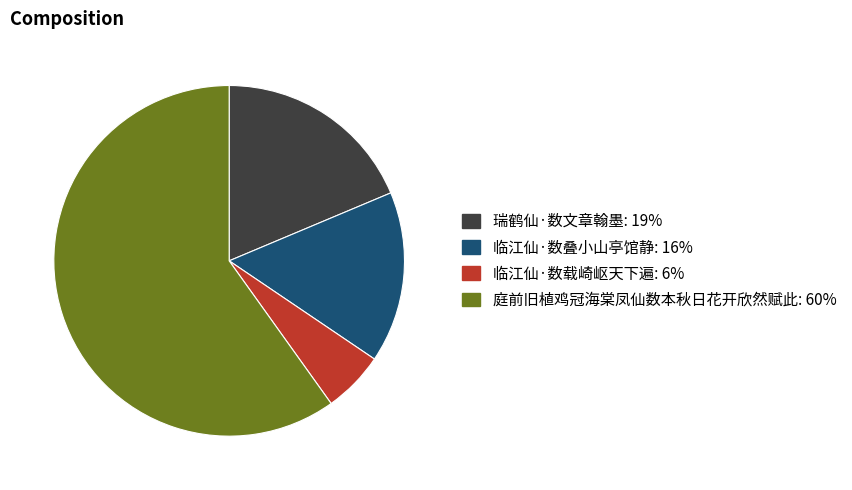

Rank the categories by value from lowest to highest.

临江仙·数载崎岖天下遍, 临江仙·数叠小山亭馆静, 瑞鹤仙·数文章翰墨, 庭前旧植鸡冠海棠凤仙数本秋日花开欣然赋此